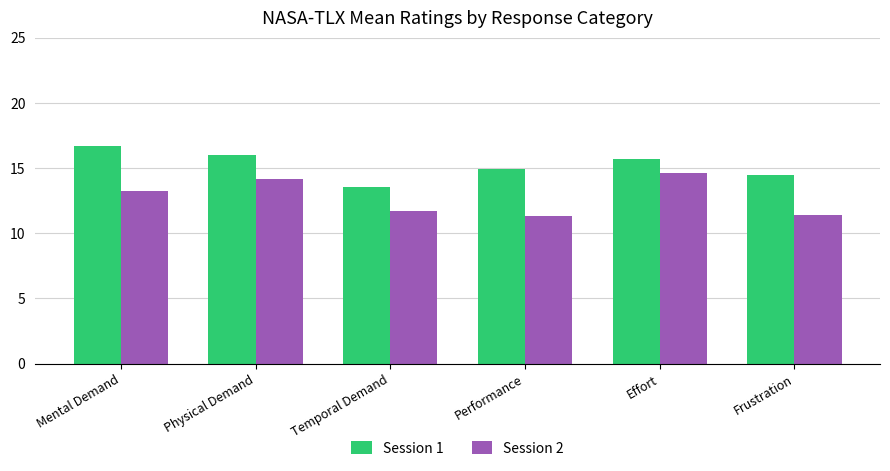

True or false: Session 2 has a value of 16.9 at Temporal Demand.

False